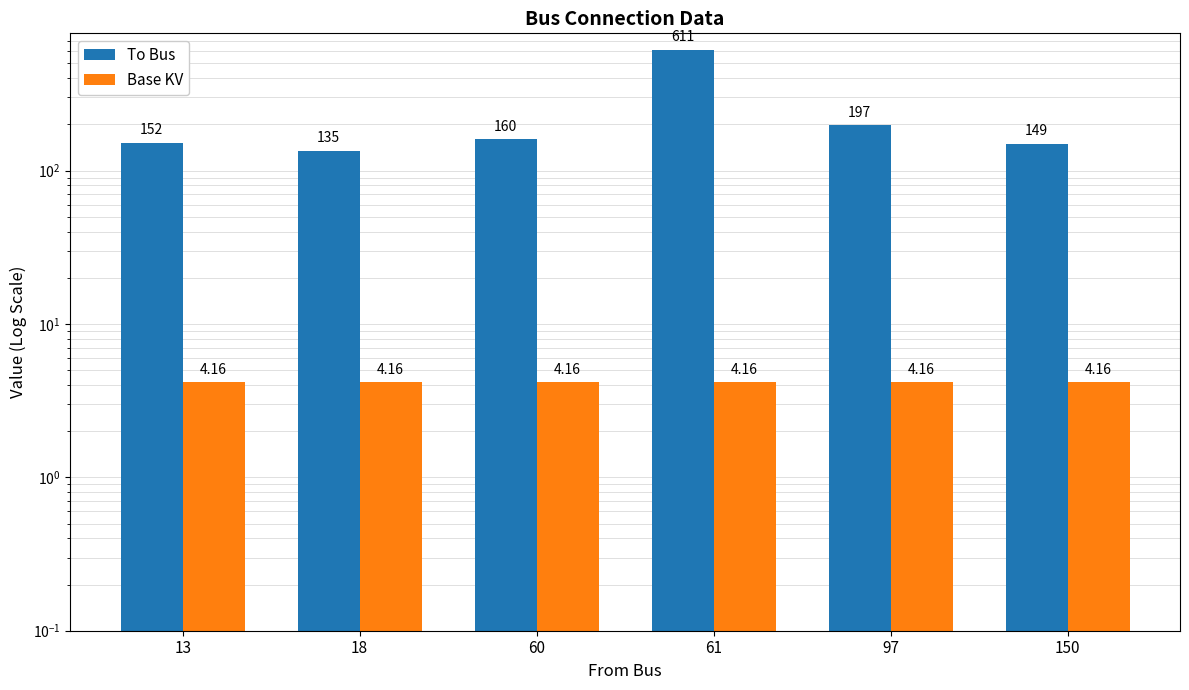

Which category has the lowest value across all series?

13